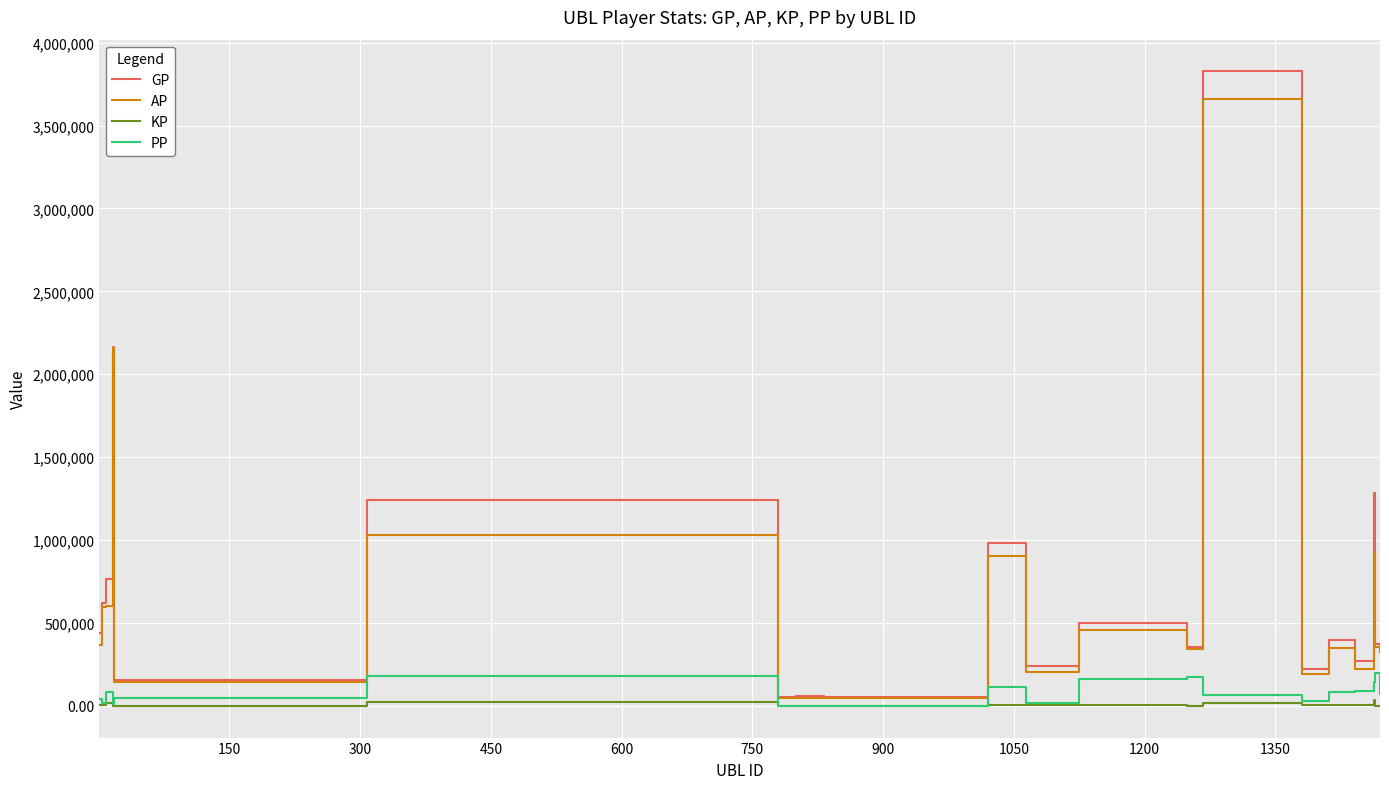

At how many categories does at least one series exceed 565474?

7